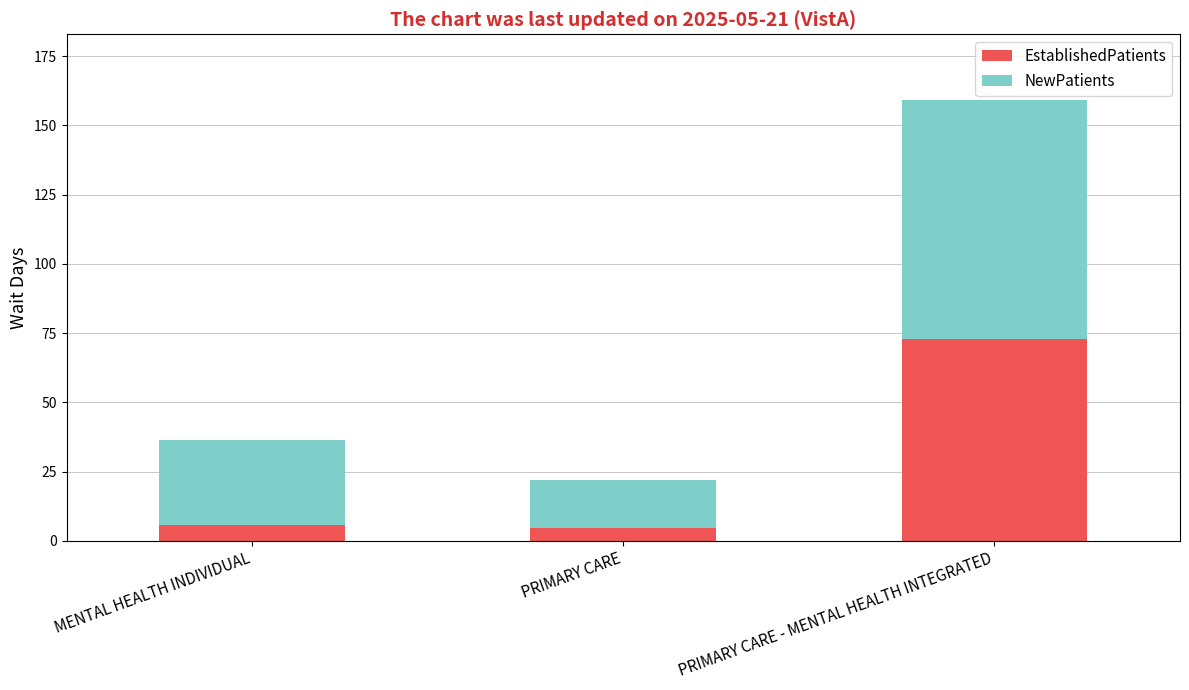

What is the sum of all EstablishedPatients values?

83.2